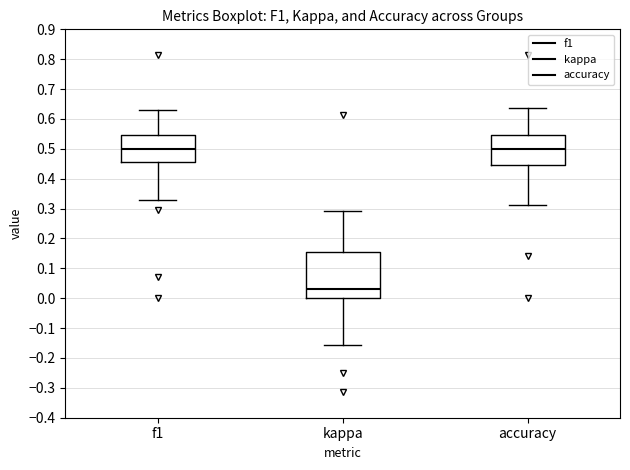

Reading left to right, read every box against the y-axis: the position of its median line, the range the box covers, and the ends of its whiskers. The values are not printed on the chart, so give them approximately, as read against the axis.

f1: median 0.50, box 0.46 to 0.55, whiskers 0.33 to 0.63
kappa: median 0.03, box 0.00 to 0.16, whiskers -0.16 to 0.29
accuracy: median 0.50, box 0.44 to 0.55, whiskers 0.31 to 0.64